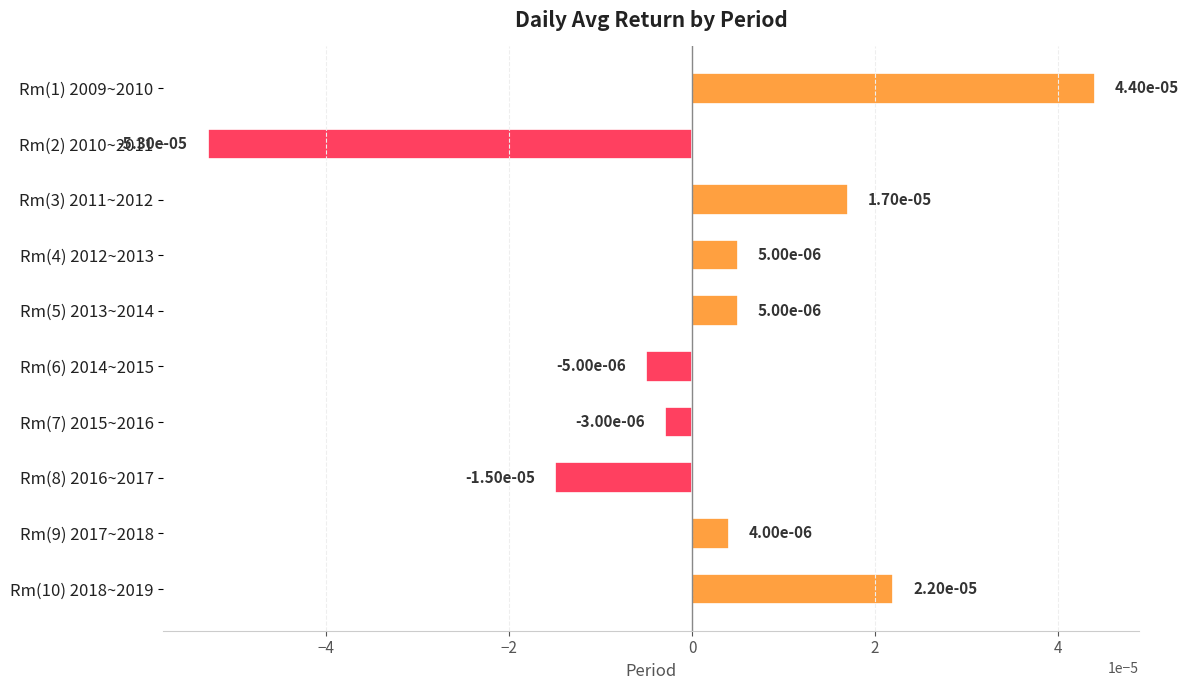

How many values are above zero?

6